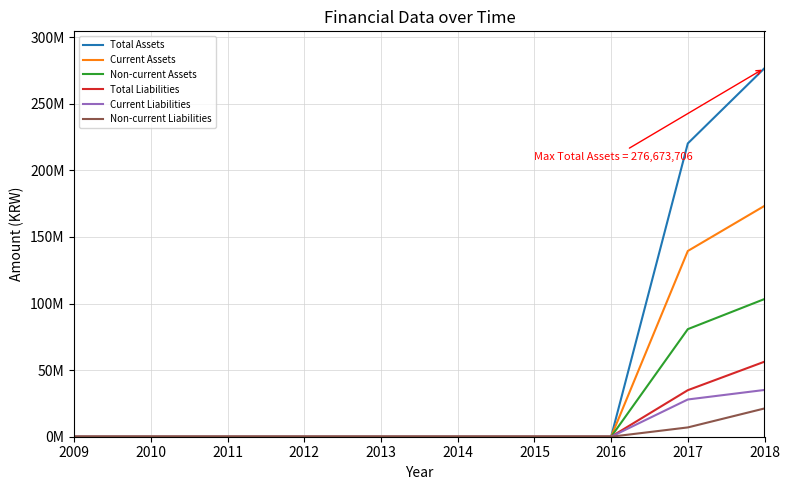

List the series in order of their peak value, highest first.

Total Assets, Current Assets, Non-current Assets, Total Liabilities, Current Liabilities, Non-current Liabilities